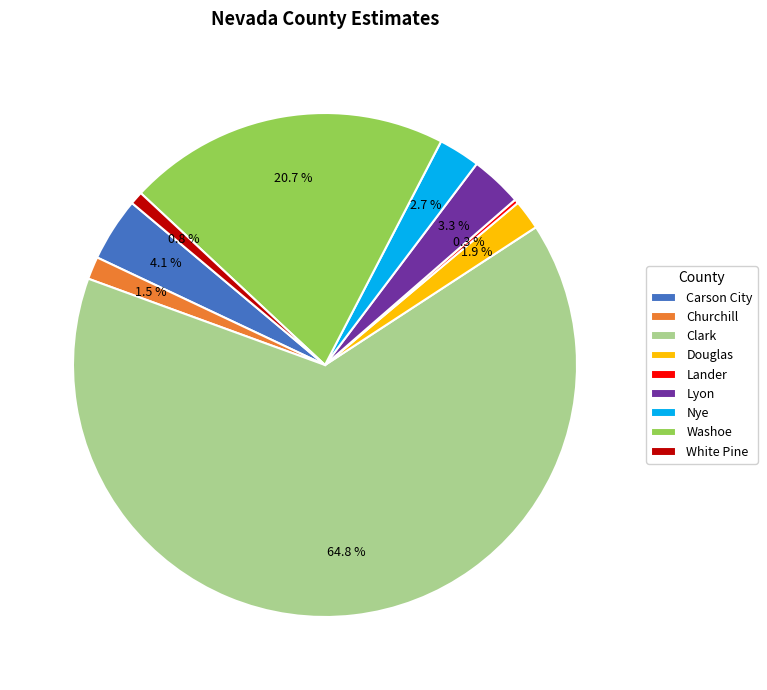

To the nearest percent, what portion does Nye represent?

3%